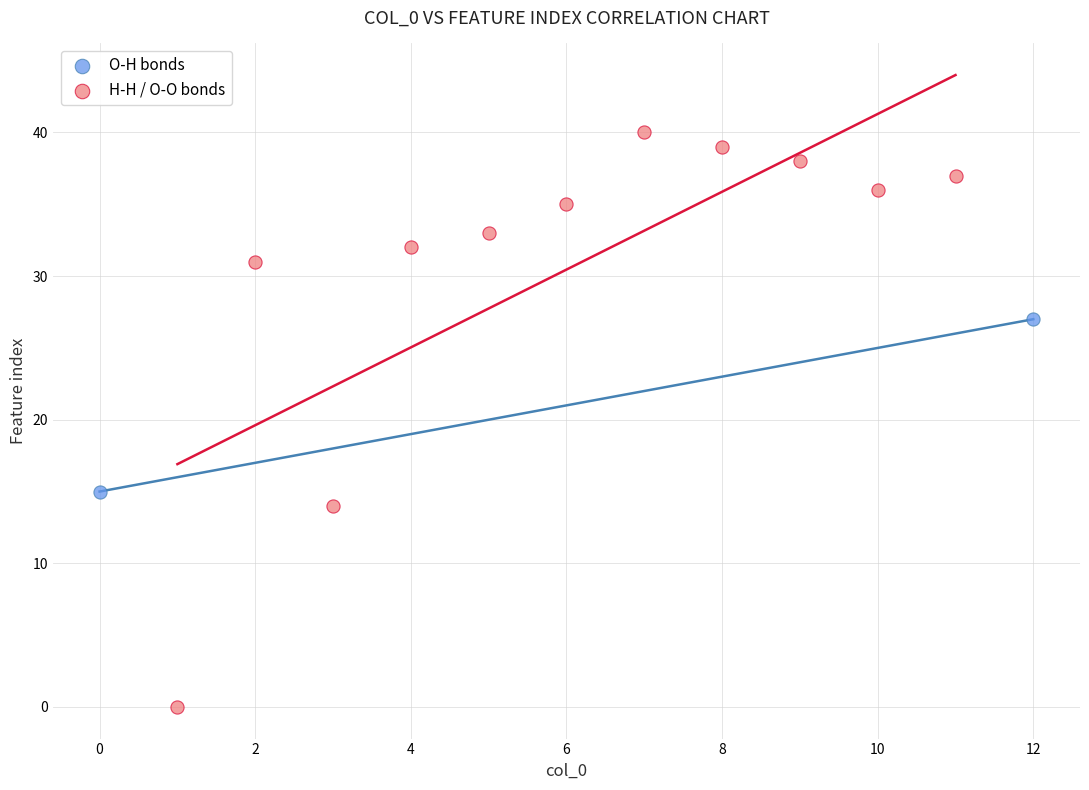

What are all the series names shown in the legend?

O-H bonds, H-H / O-O bonds